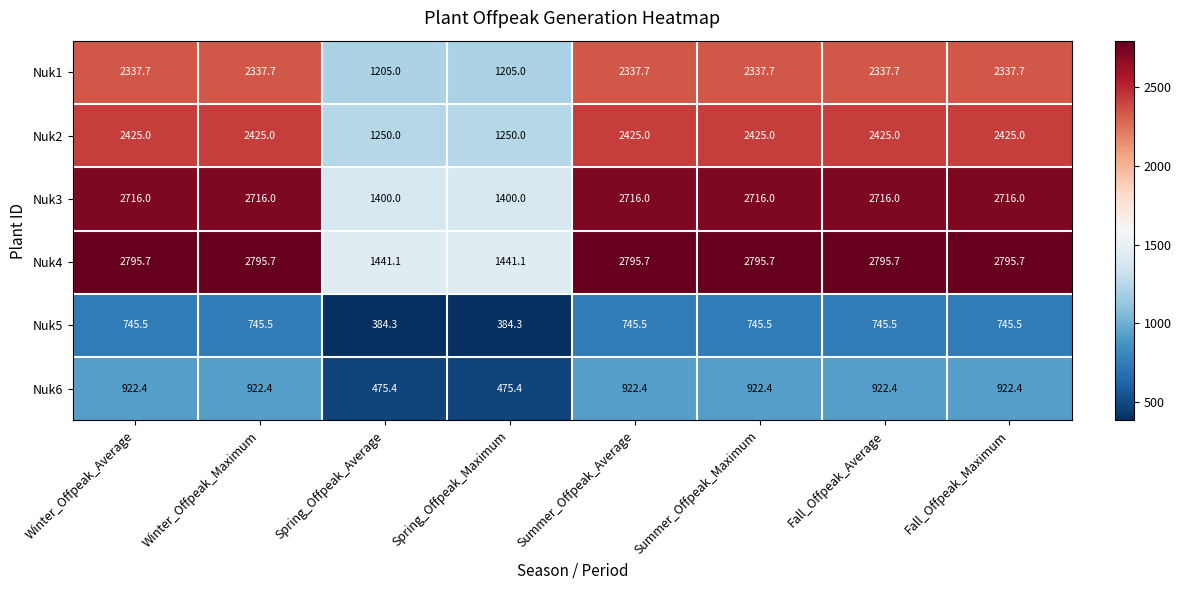

What is the difference between the maximum and minimum values in the Nuk1 series?

1132.7